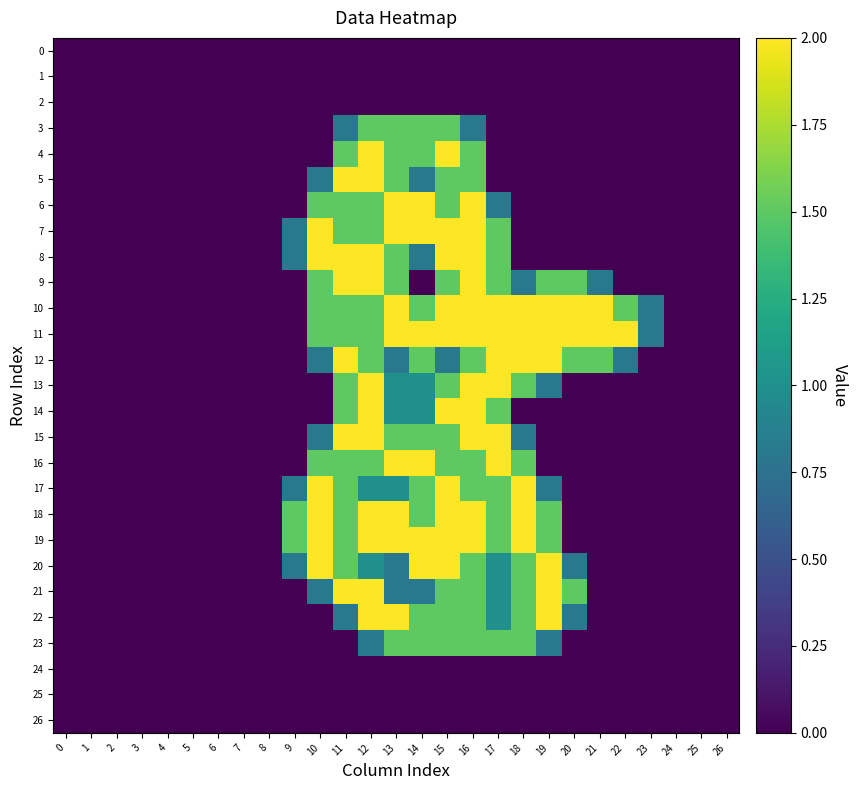

How many distinct data groups are displayed?

27